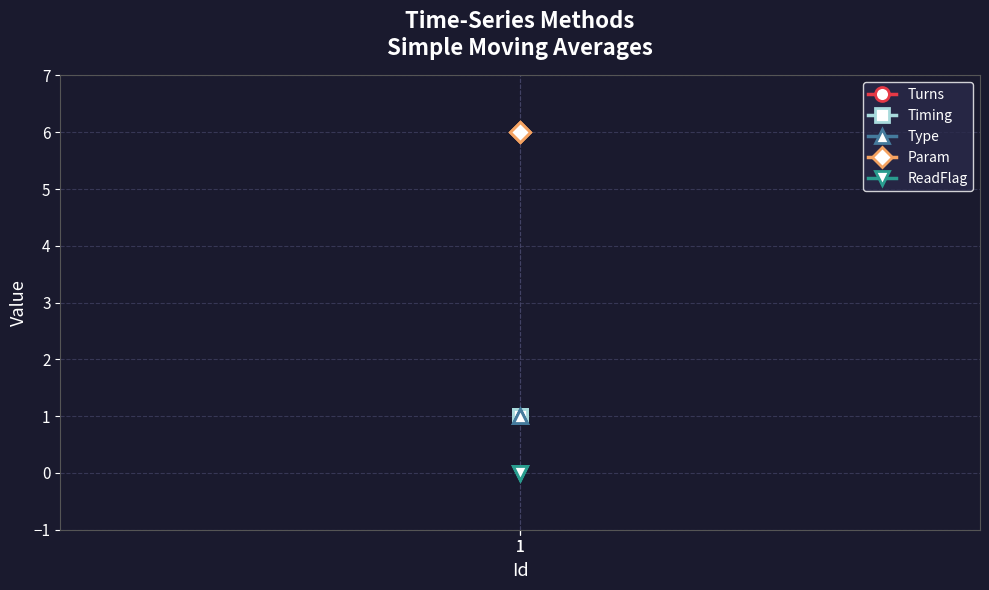

Which series has the largest total across all categories?

Param